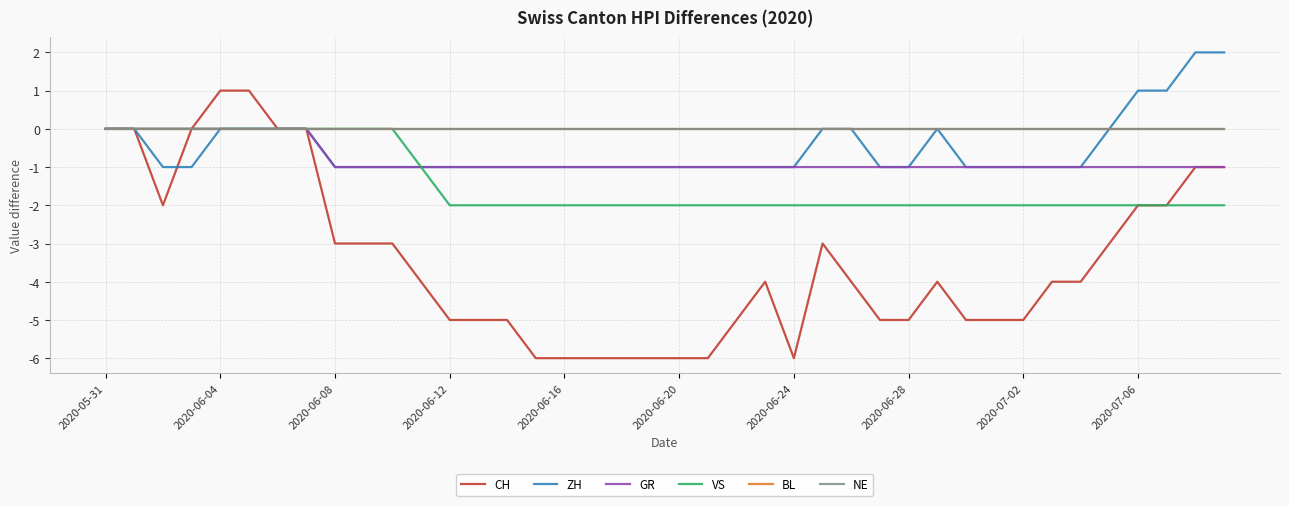

Is this an area chart (filled region under the line)?

No